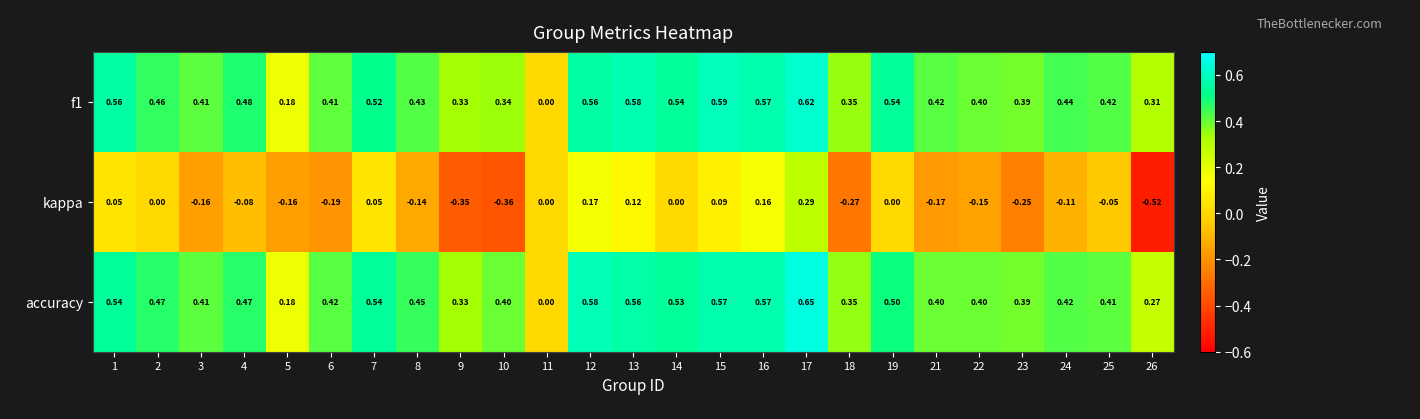

At 7, list the series in order from smallest to largest.

kappa, f1, accuracy